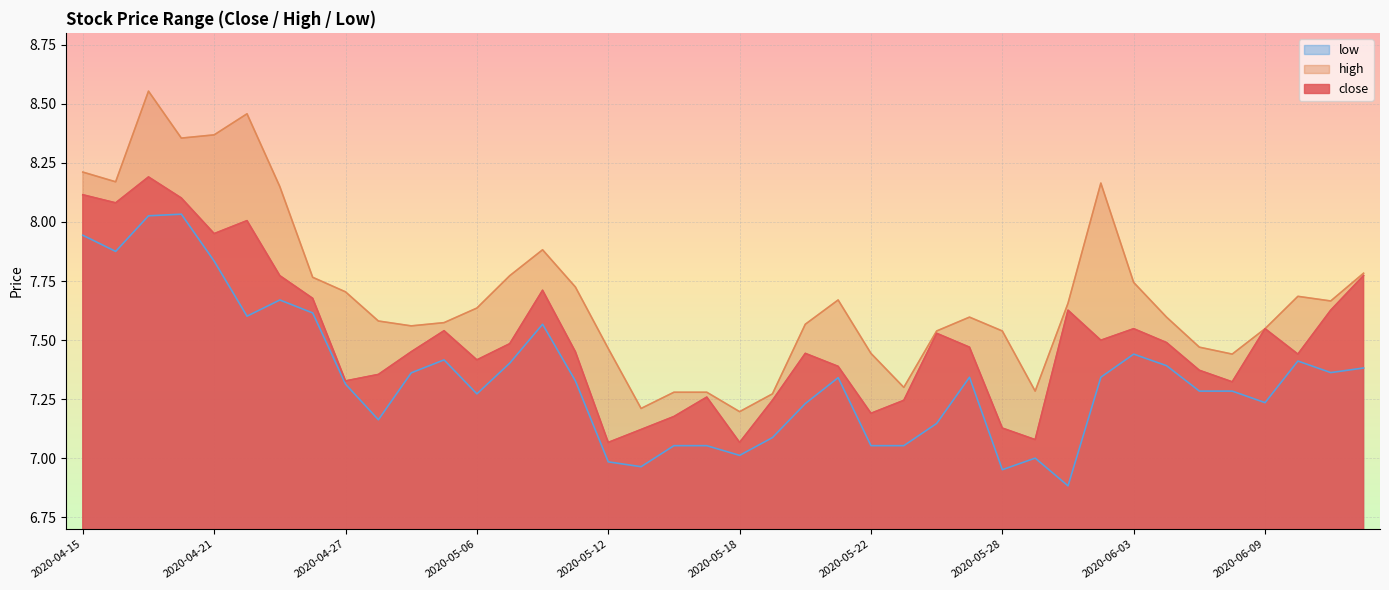

Where is low nearest to the value 7?

2020-05-29